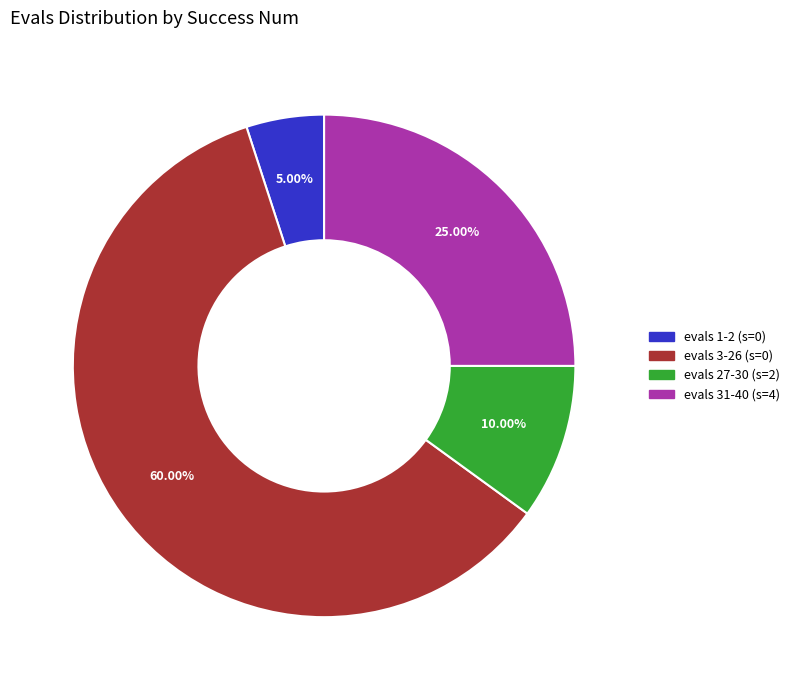

Which has a higher value, evals 27-30 (s=2) or evals 31-40 (s=4)?

evals 31-40 (s=4)